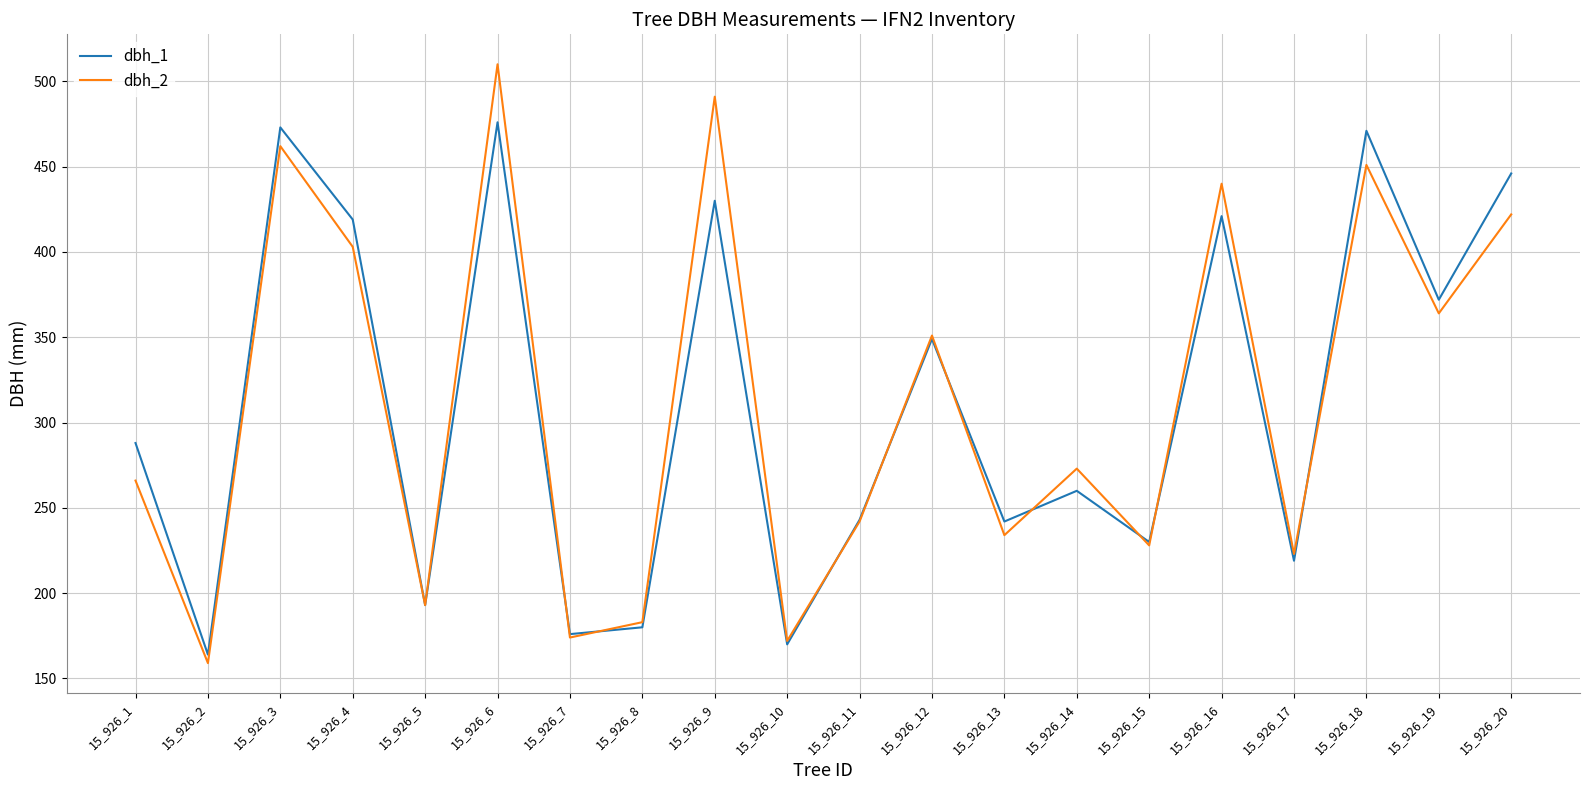

What is the total value across all series at 15_926_17?

442